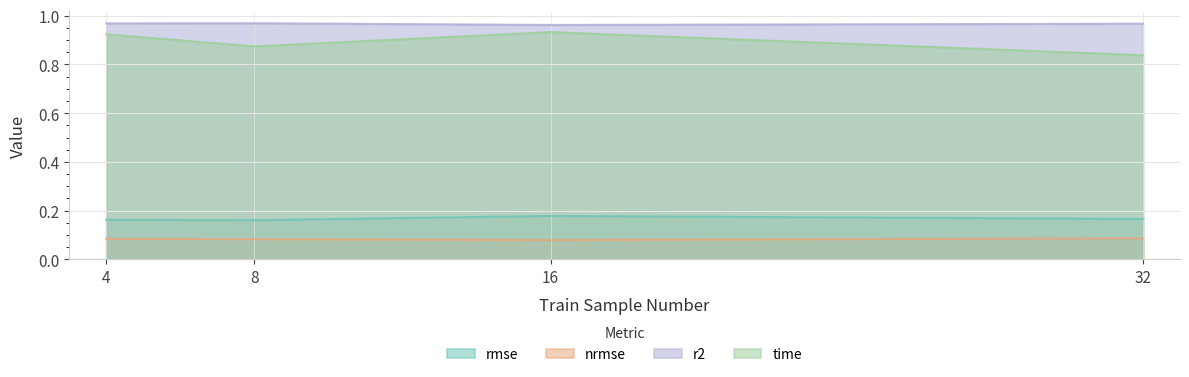

Rank the series at 16 from highest to lowest value.

r2, time, rmse, nrmse